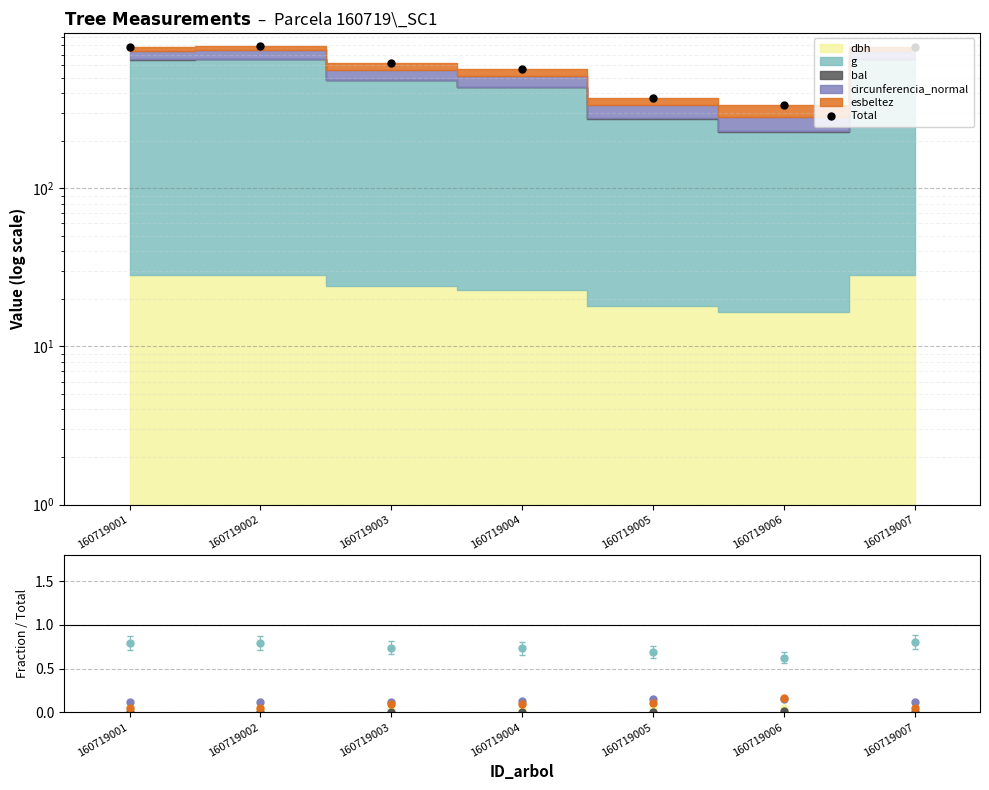

Where is the first local maximum for circunferencia_normal?

160719006